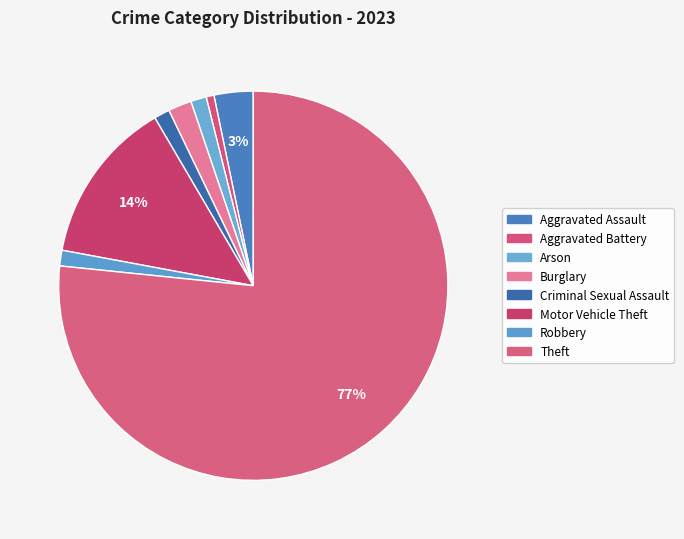

Count the number of slices in the pie.

8